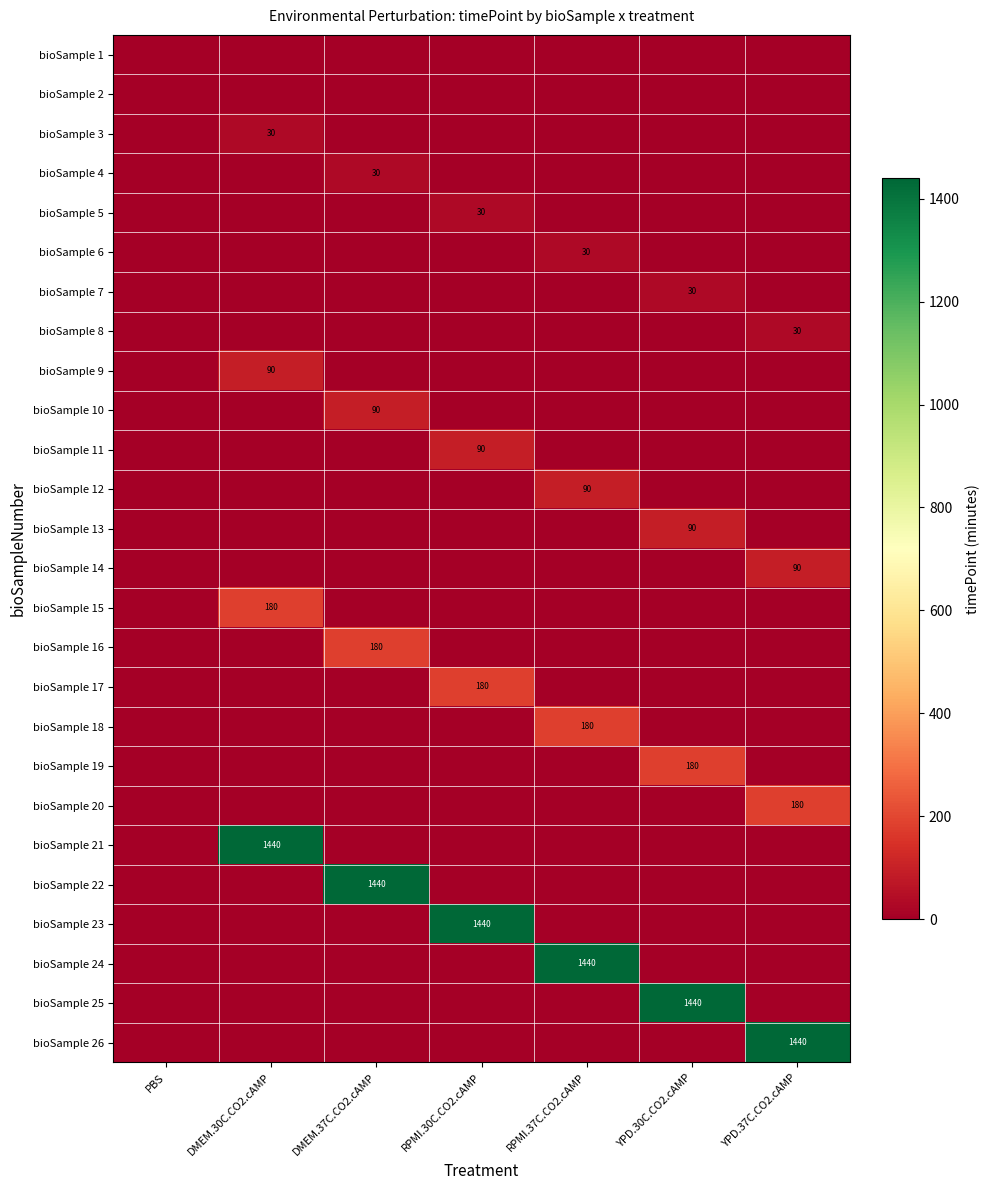

True or false: bioSample 6 has a value of 30 at RPMI.37C.CO2.cAMP.

True